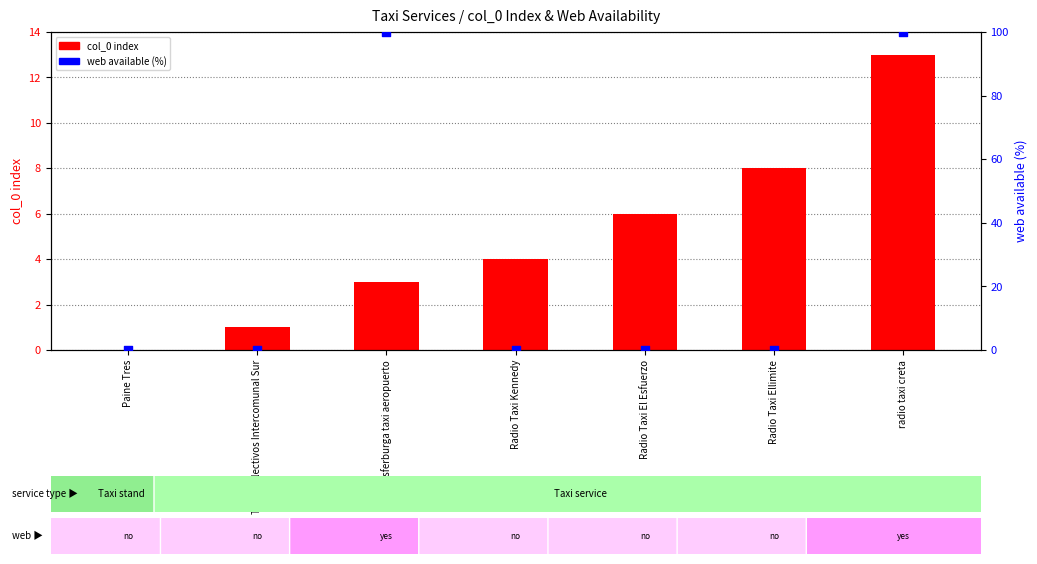

What are all the series names shown in the legend?

col_0 index, web available (%)